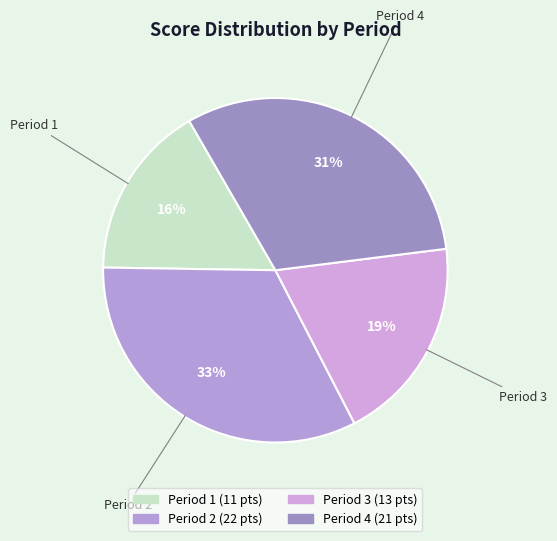

Between Period 3 and Period 1, which is larger?

Period 3